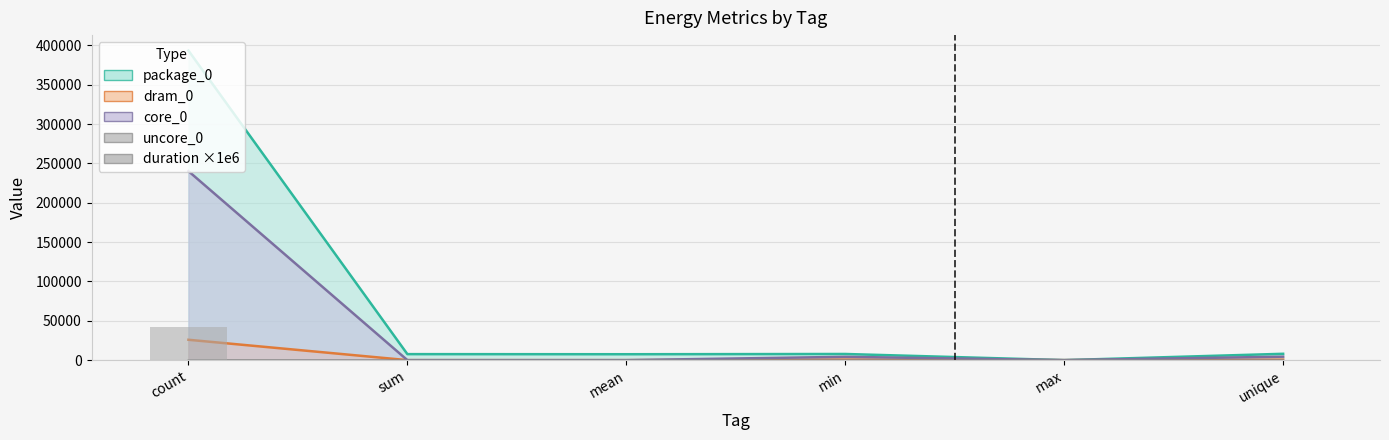

At which category does the chart reach its peak across all series?

count